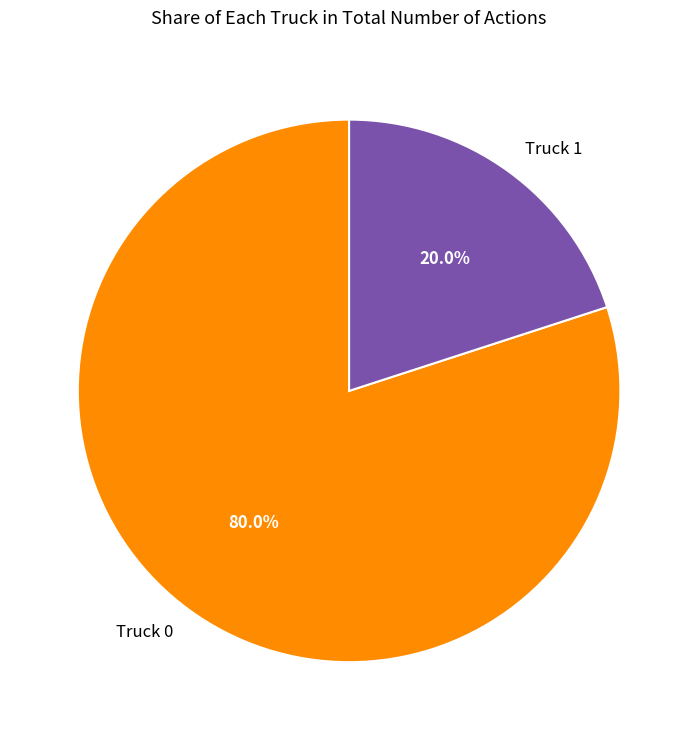

To the nearest percent, what is the difference between the largest and smallest slice percentages?

60%